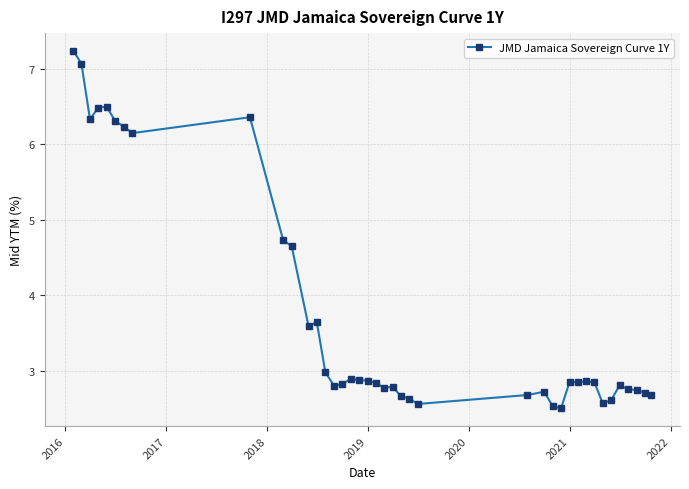

True or false: there are more than 0 points higher than both neighbors.

True